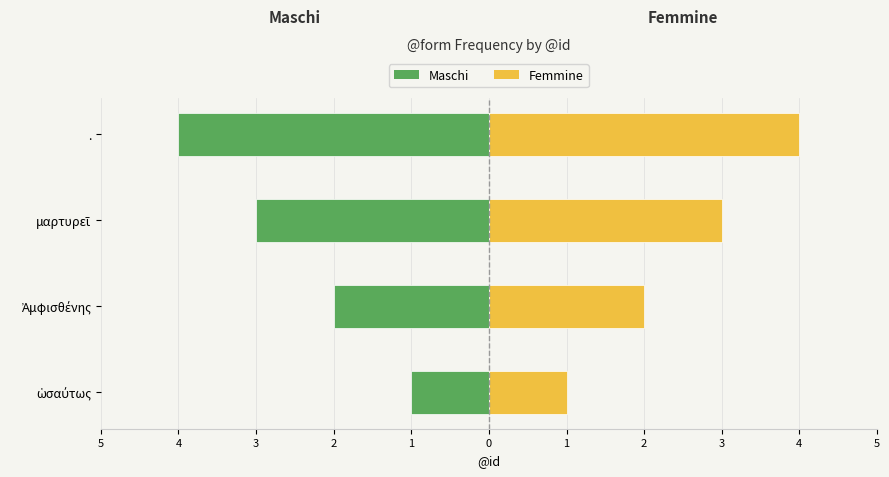

Between ὡσαύτως and ., which series saw the biggest shift?

Maschi